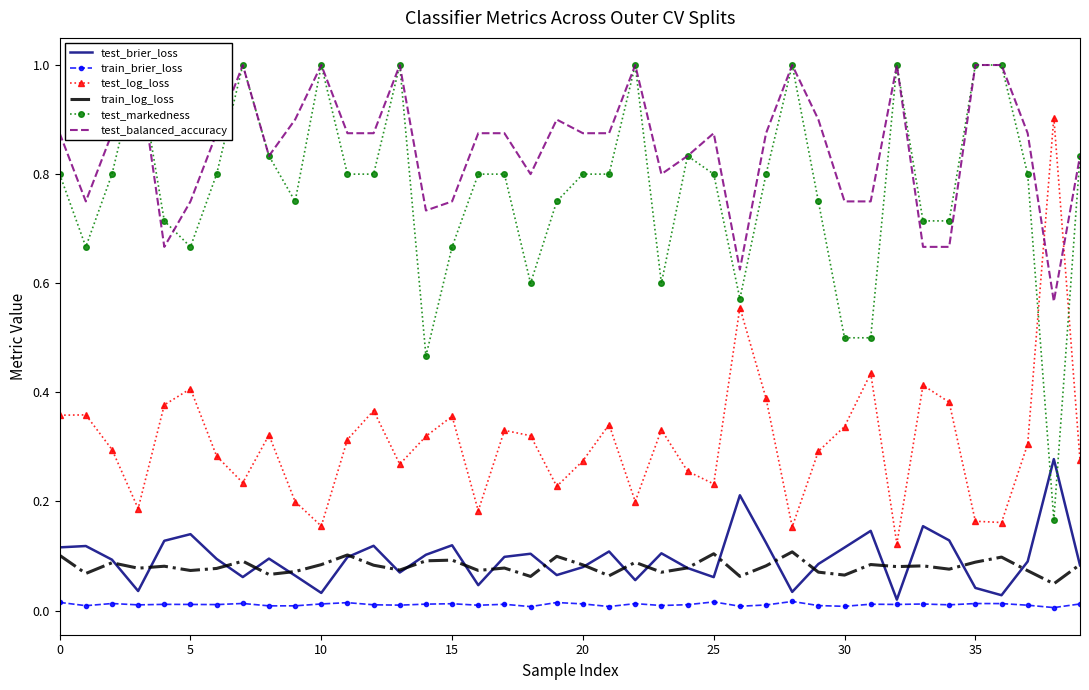

Which series has the largest range (max minus min)?

test_markedness